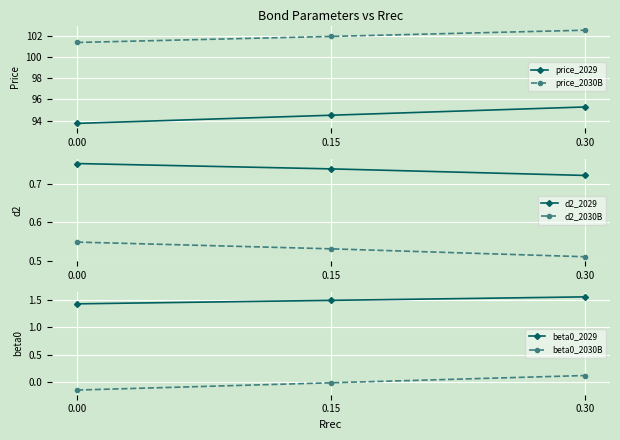

Is the value of d2_2029 at 0.15 greater than the value of d2_2030B at 0.15?

Yes